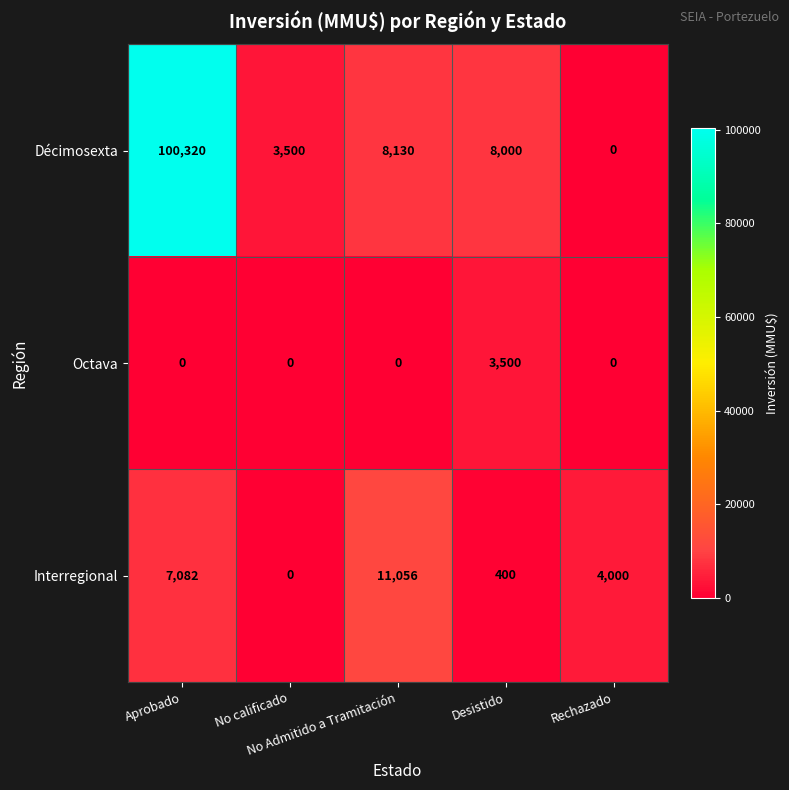

What is the greatest value displayed?

100320